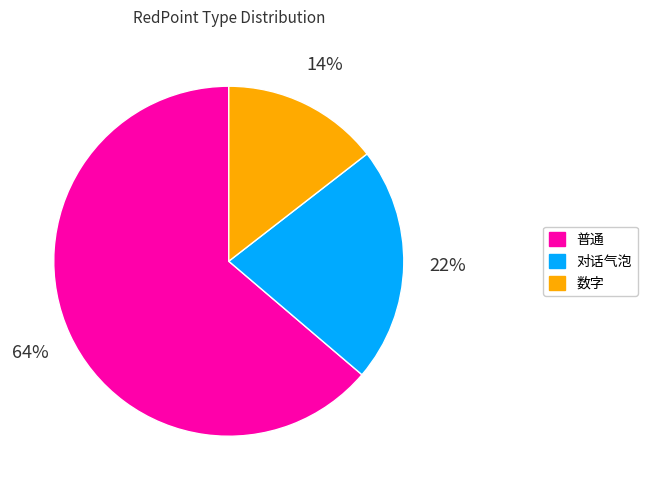

Is there any slice that represents more than half of the pie?

Yes